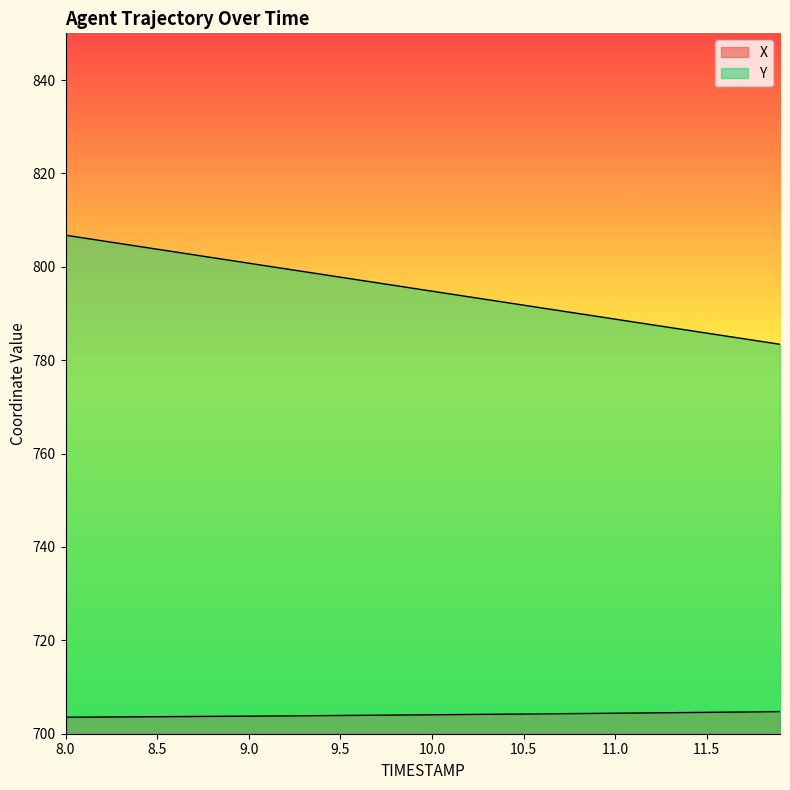

At which label does Y reach its peak?

8.0